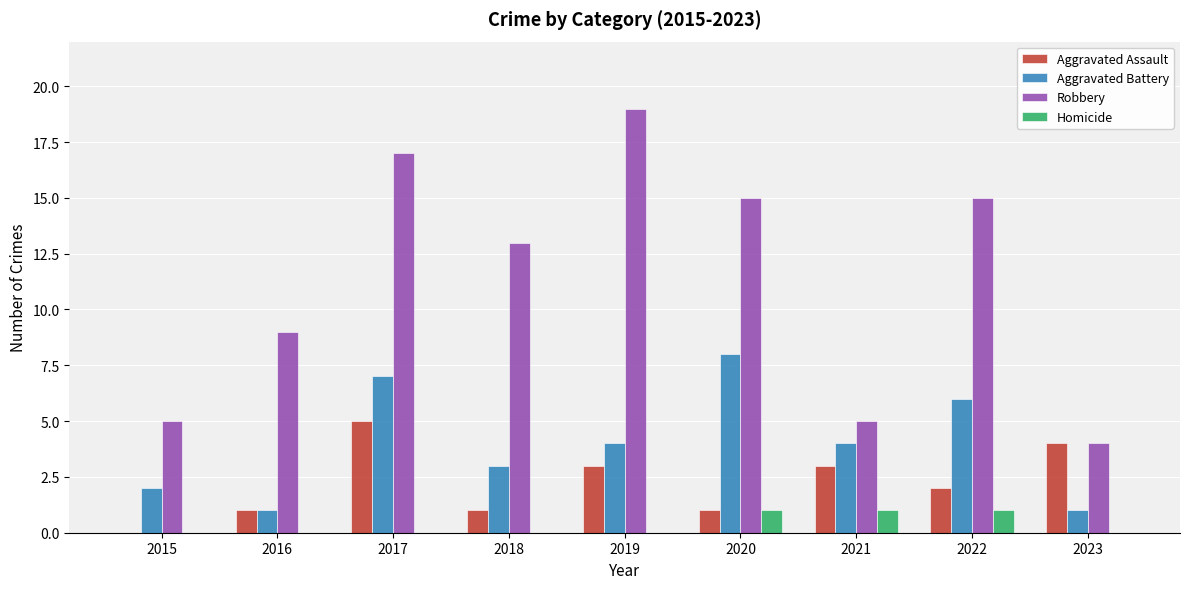

How many distinct data groups are displayed?

4